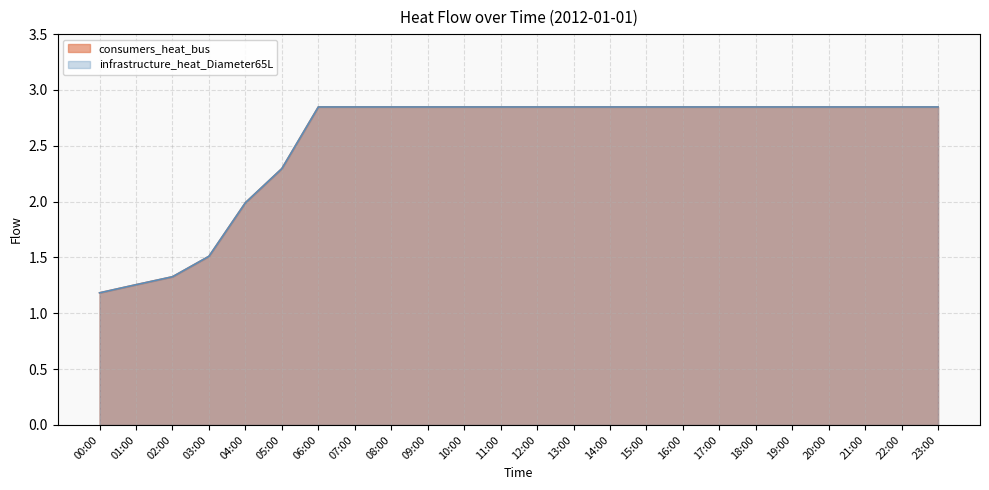

At which category is the sum across all series the highest?

06:00